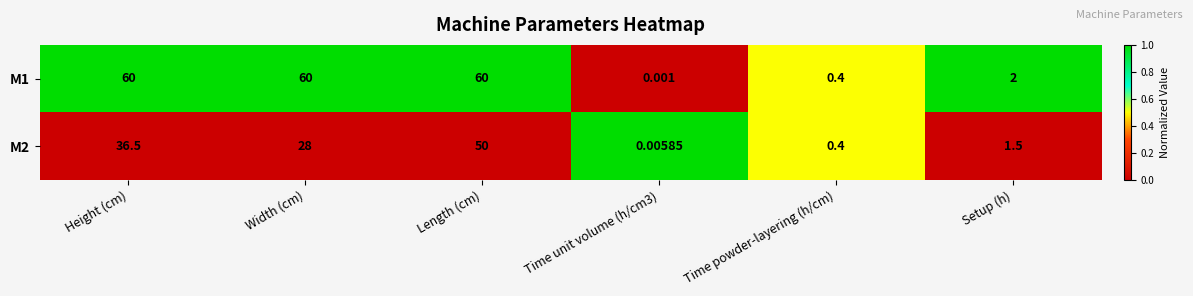

At which label does M2 first exceed 28?

Height (cm)